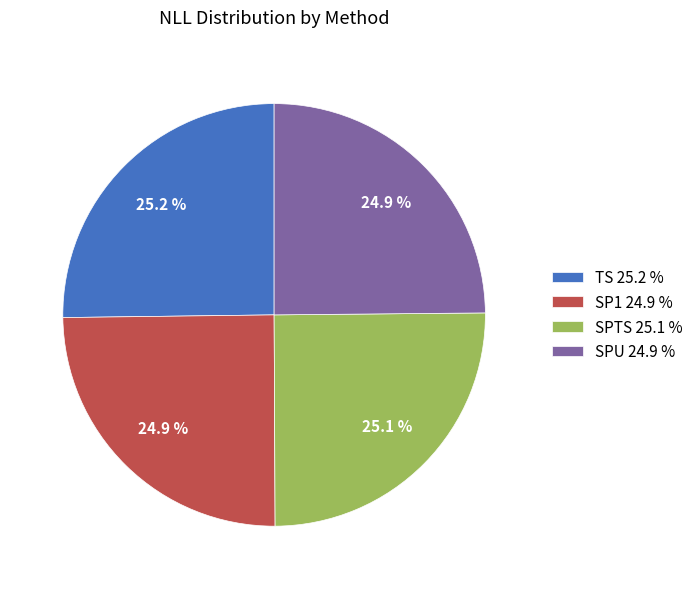

How many slices are in this pie chart?

4